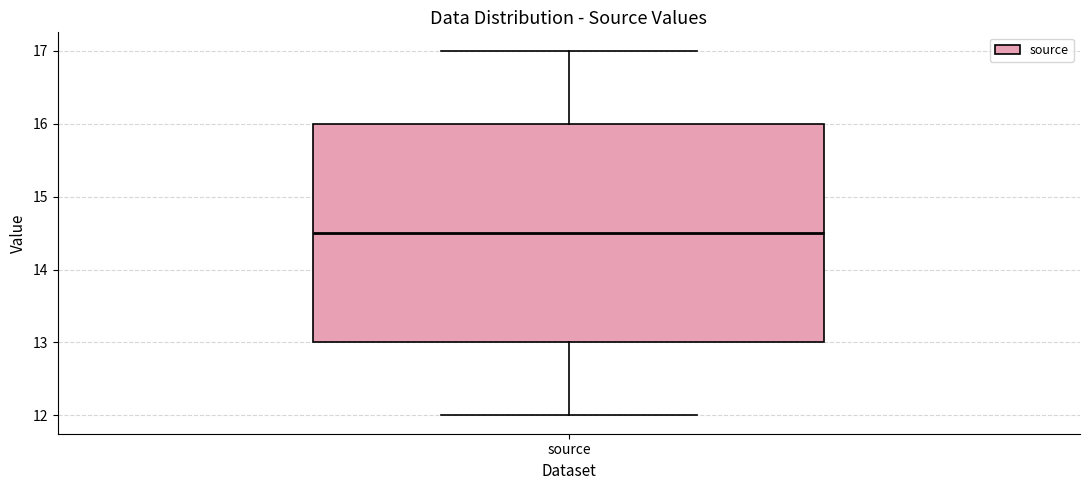

Read this box plot against the y-axis: the position of the median line, the range covered by the box, and the ends of both whiskers. The values are not printed on the chart, so give them approximately, as read against the axis.

median 14.5, box 13.0 to 16.0, whiskers 12.0 to 17.0